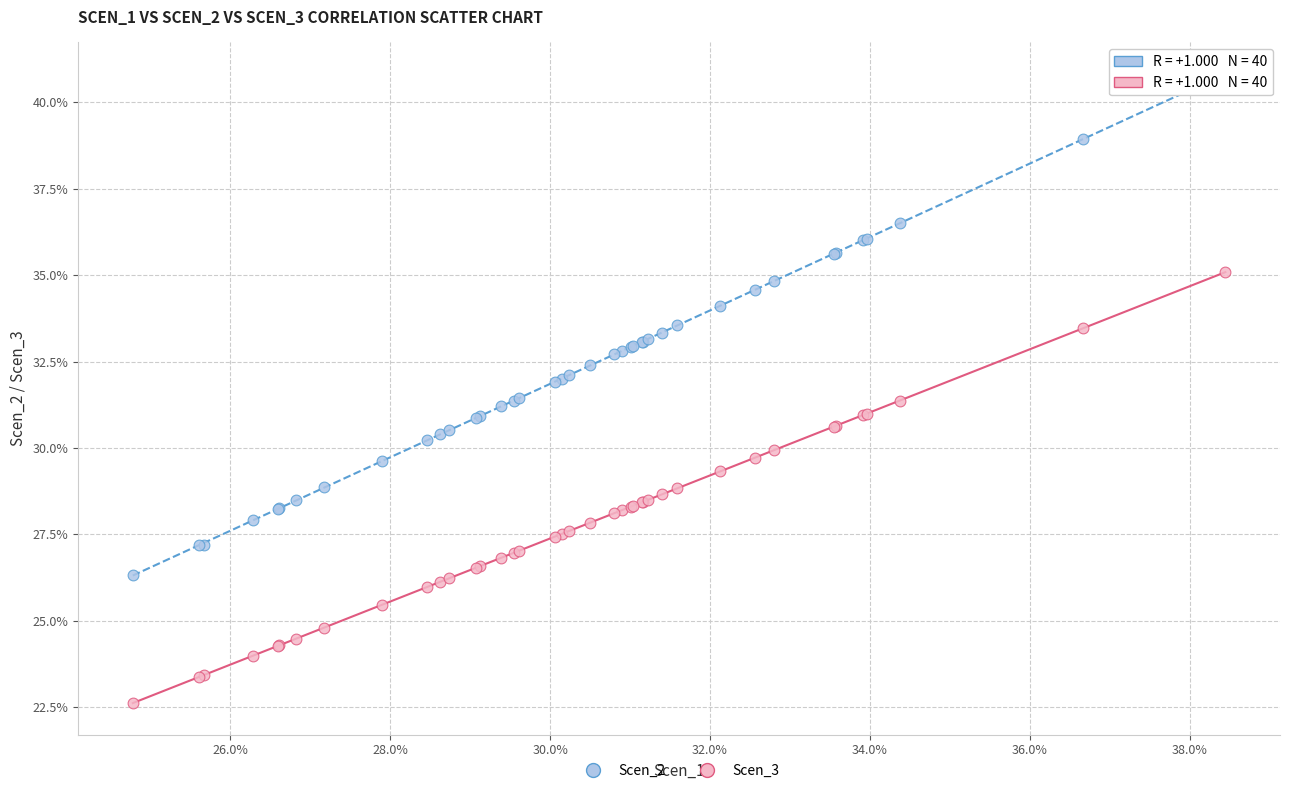

What are all the series names shown in the legend?

Scen_2, Scen_3